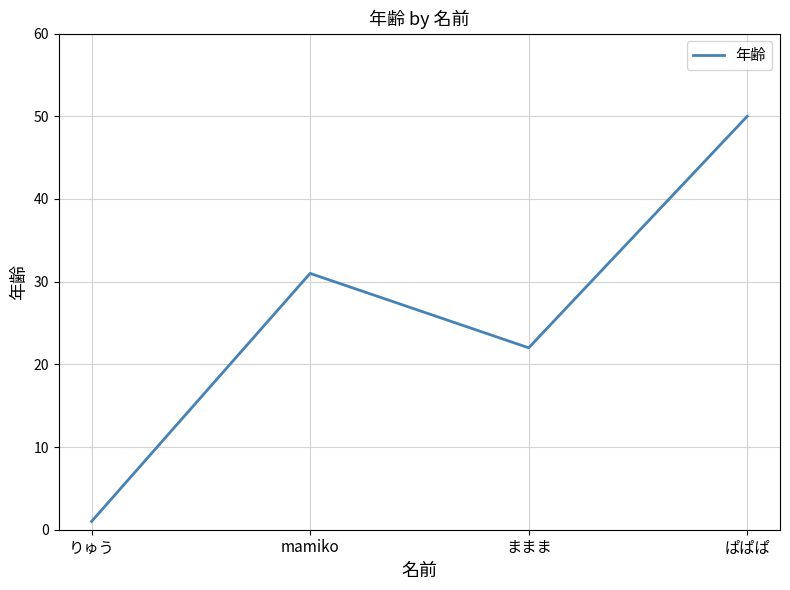

Does the chart have visible grid lines?

Yes